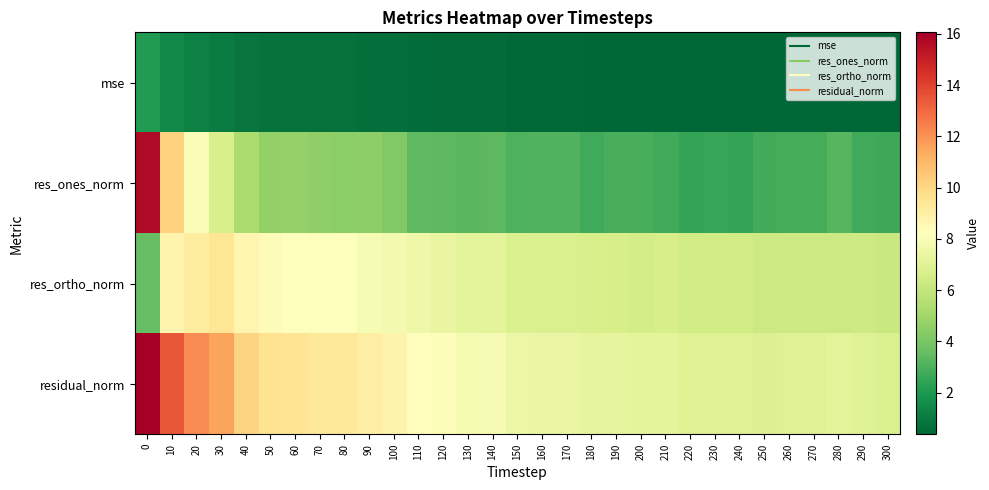

Rank the series by their maximum value, from highest to lowest.

residual_norm, res_ones_norm, res_ortho_norm, mse